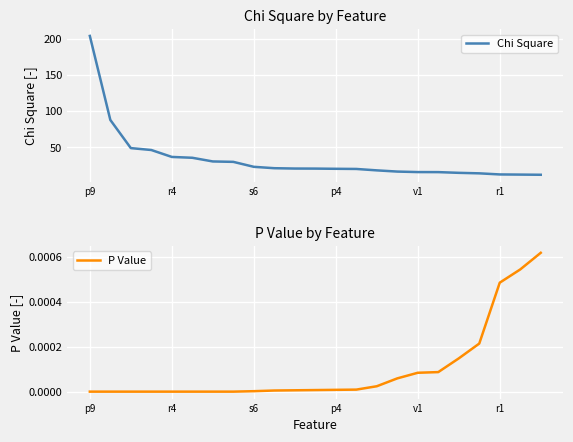

Which series has the largest total across all categories?

Chi Square